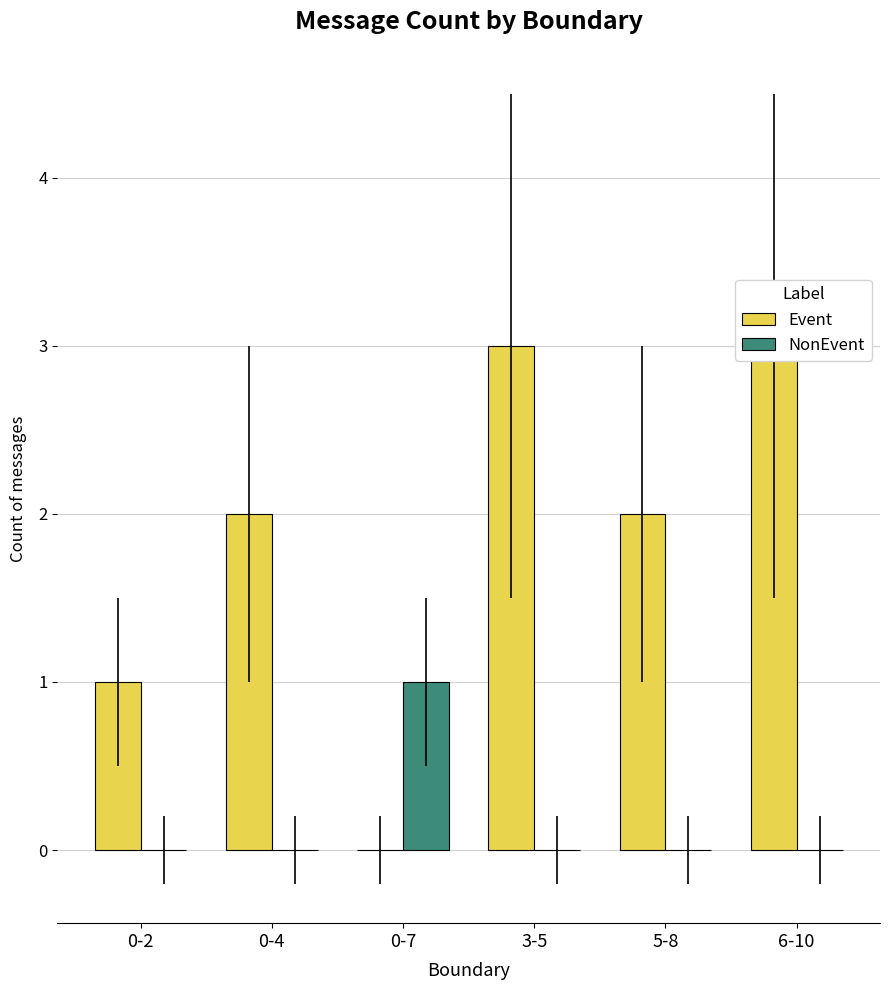

At which label does Event first exceed 2?

3-5